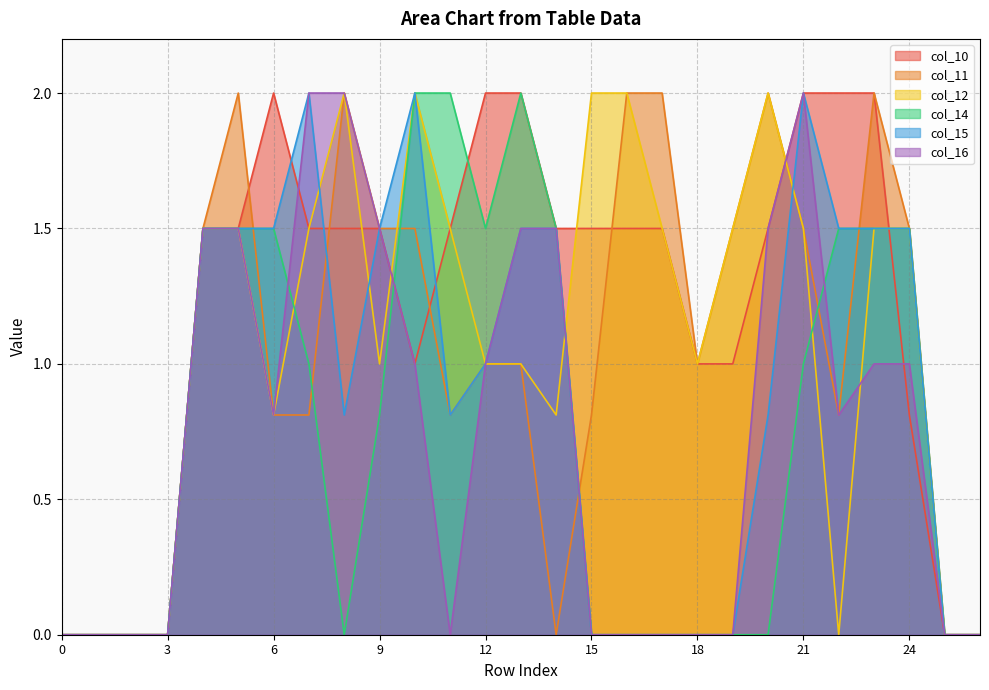

True or false: col_11 and col_16 cross at least once.

True